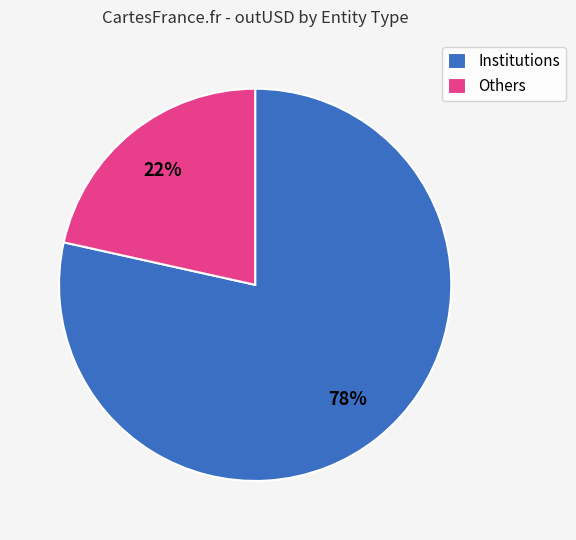

Do Others and Institutions together represent more than half of the pie?

Yes